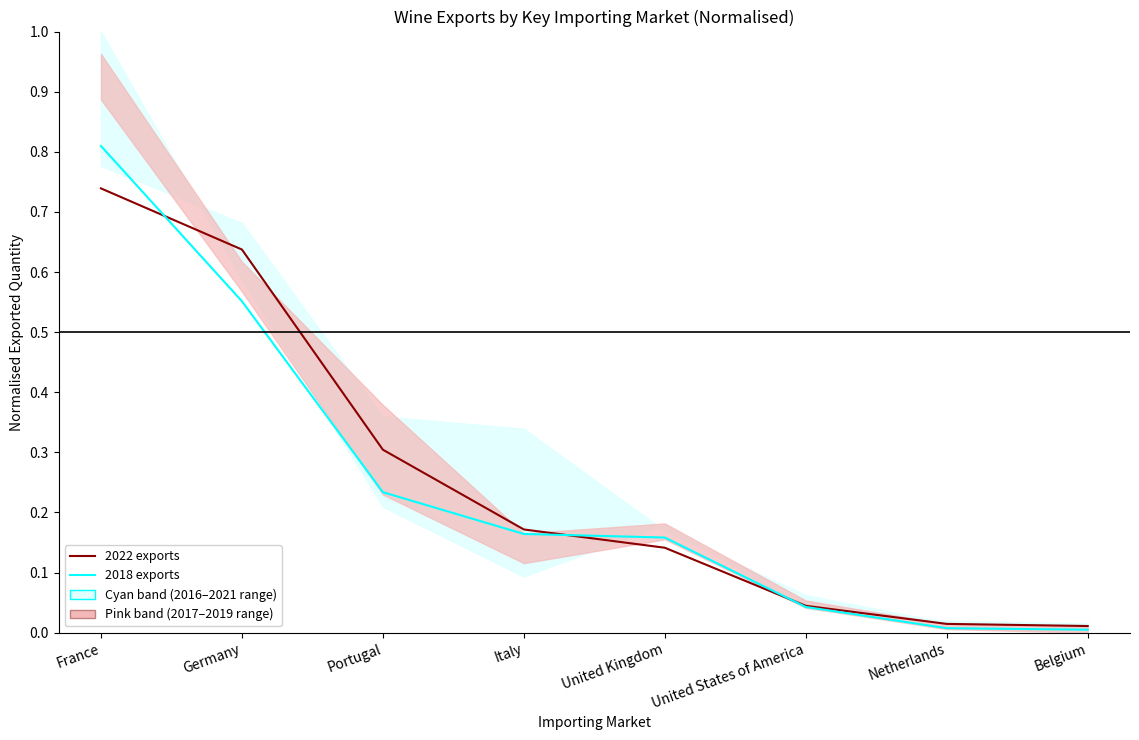

How many intersections are there between 2022 exports and 2018 exports?

3